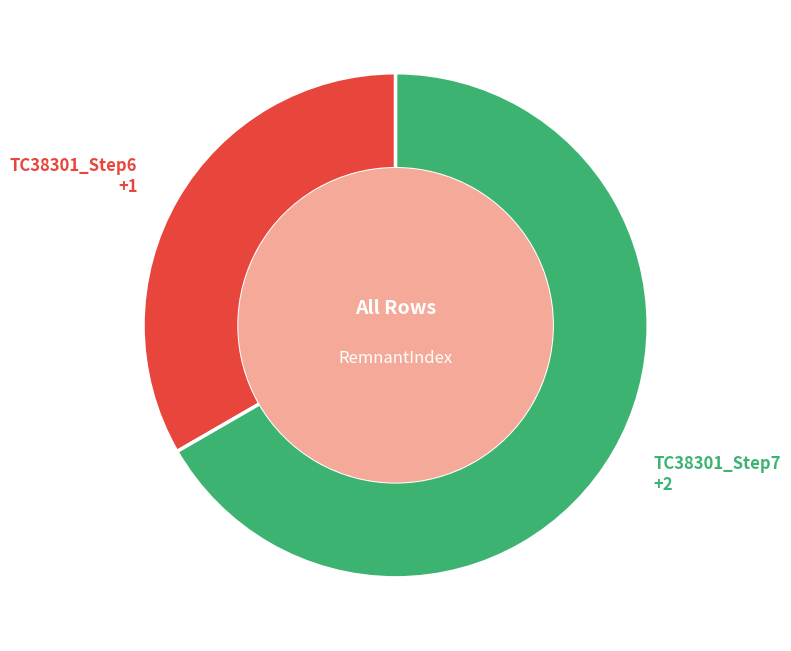

Is there any slice that represents more than half of the pie?

Yes